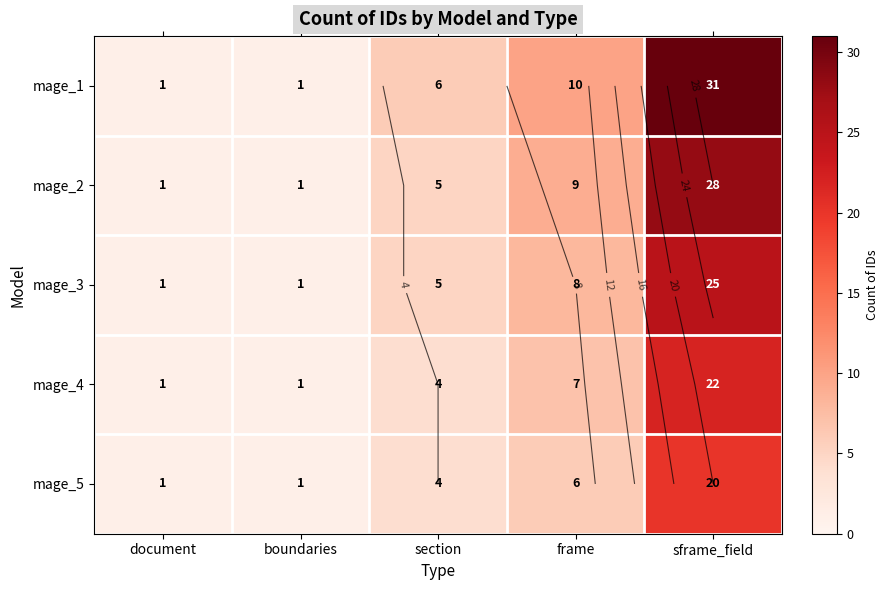

At which label does mage_5 first exceed 4?

frame